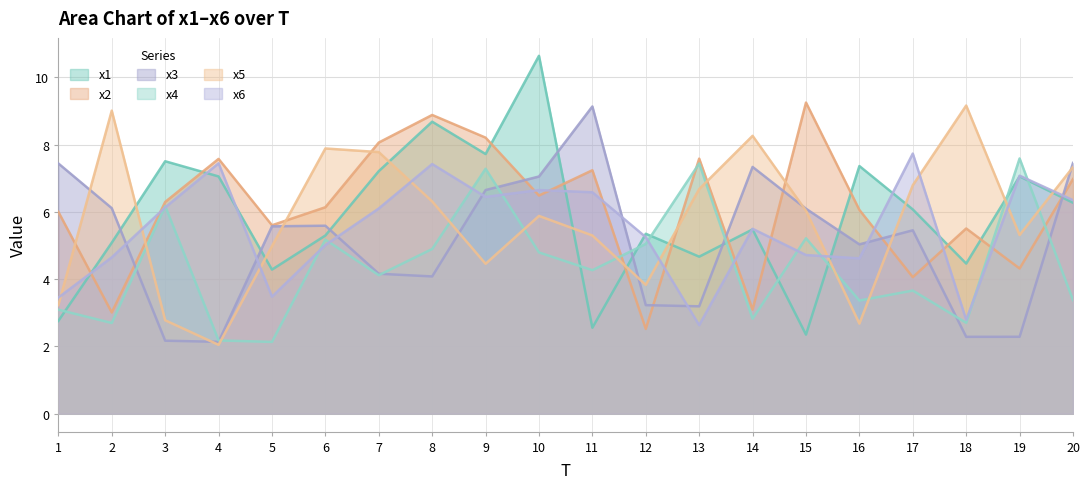

Rank the categories by x3 value from lowest to highest.

4, 3, 18, 19, 13, 12, 8, 7, 16, 17, 5, 6, 15, 2, 9, 10, 14, 1, 20, 11